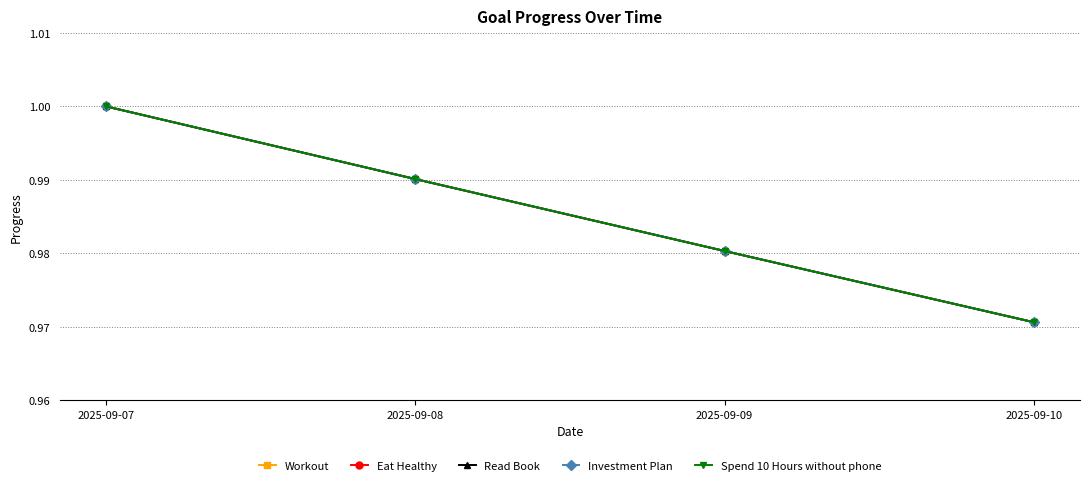

Does the chart have visible grid lines?

Yes